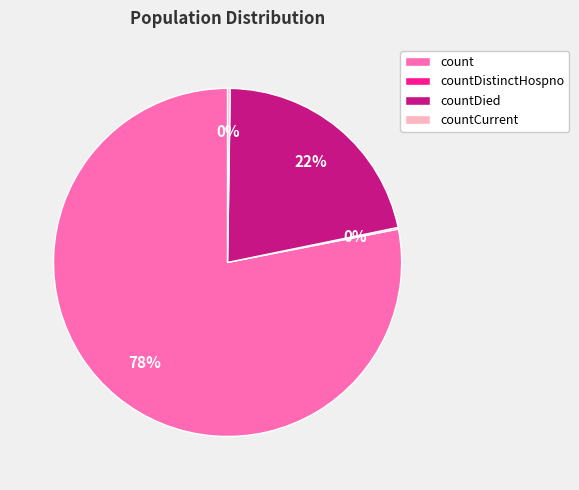

To the nearest percent, what is the average slice percentage?

25%